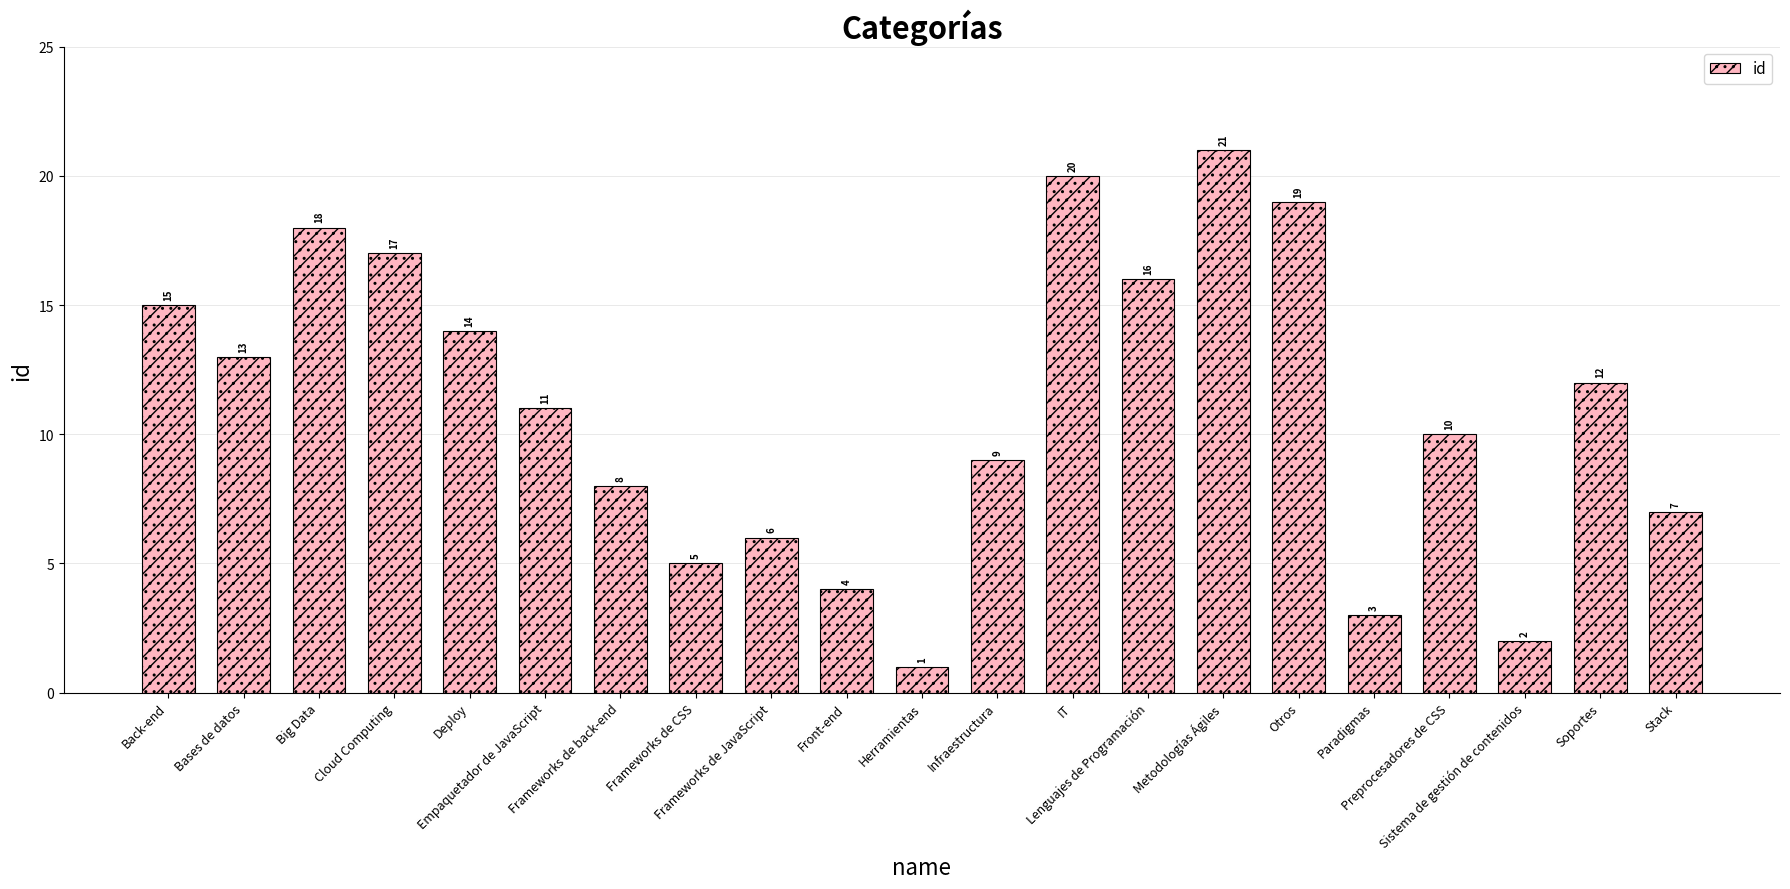

Reading left to right, what are all the values shown in this chart?

15	13	18	17	14	11	8	5	6	4	1	9	20	16	21	19	3	10	2	12	7